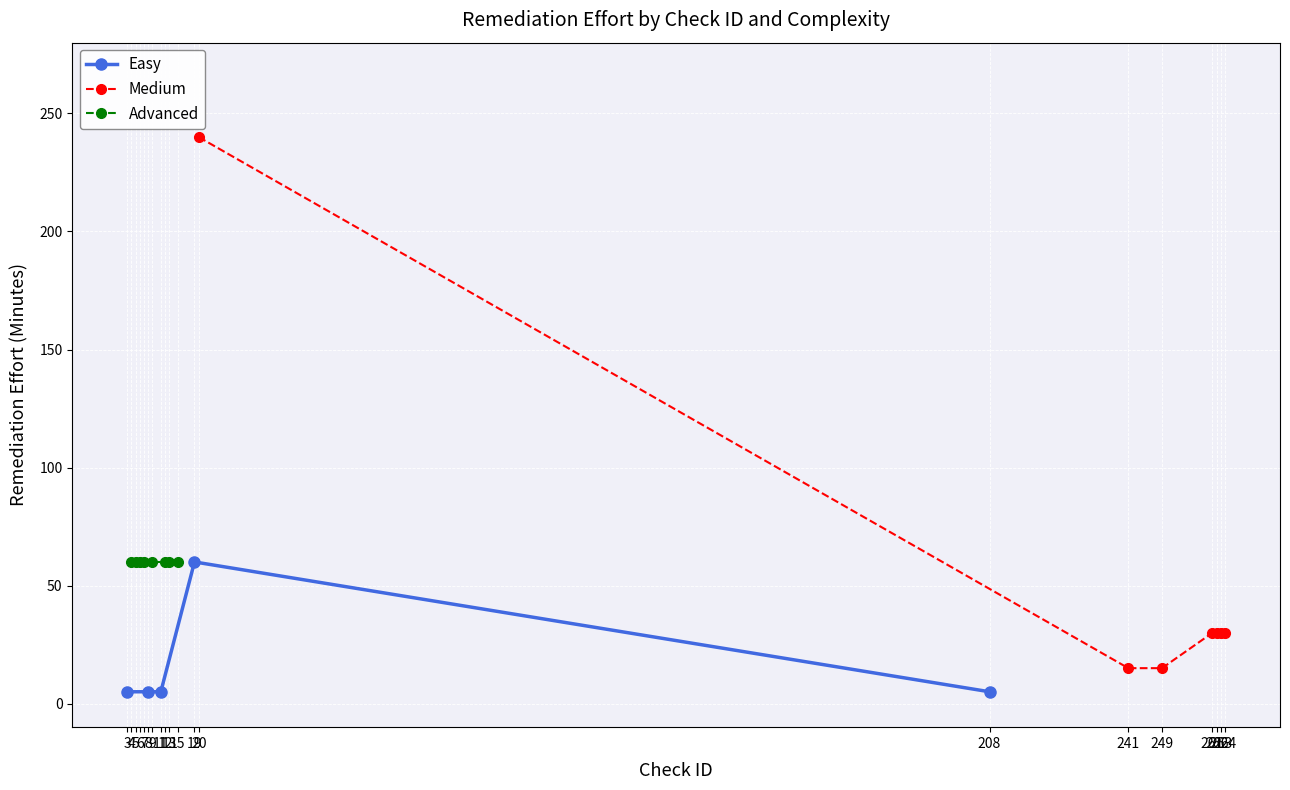

What is the spread (max minus min) of values at 6?

55